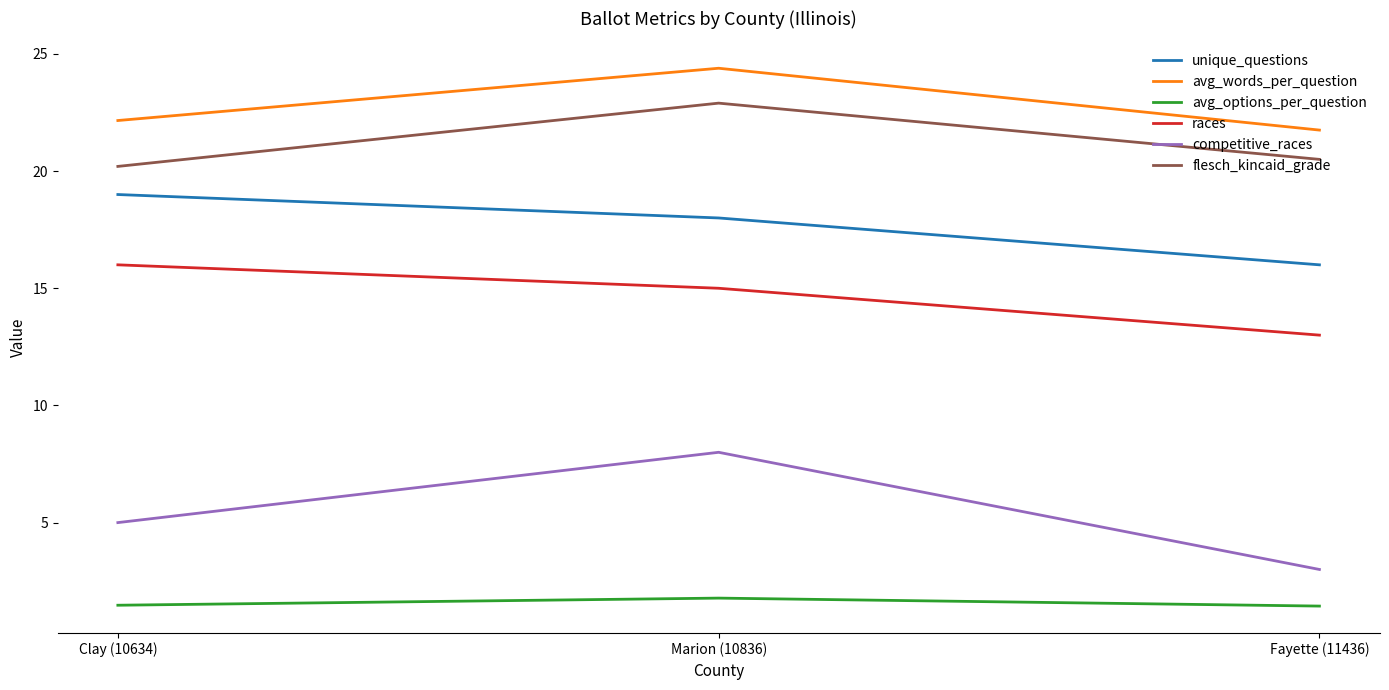

Is the value of flesch_kincaid_grade at Fayette (11436) greater than the value of avg_words_per_question at Marion (10836)?

No